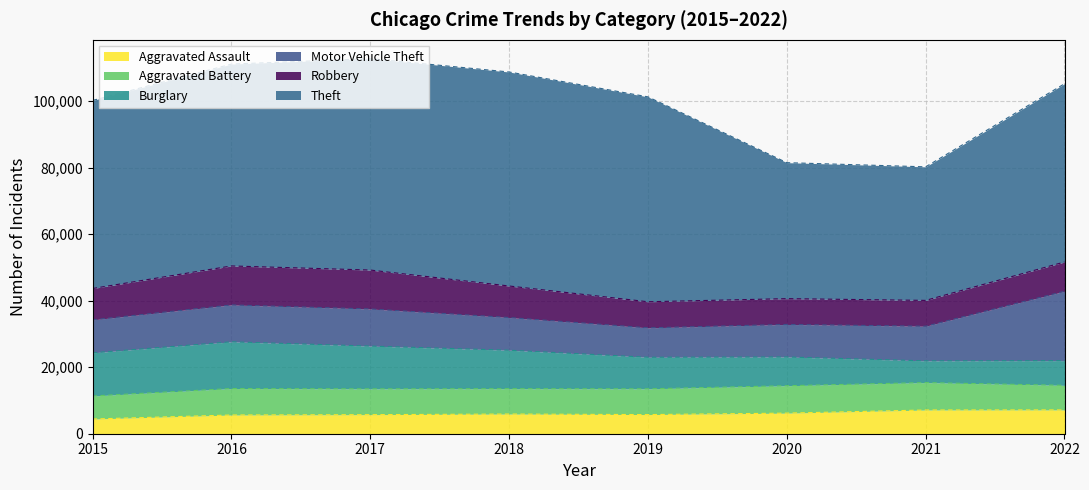

At which label does Motor Vehicle Theft reach its minimum?

2019